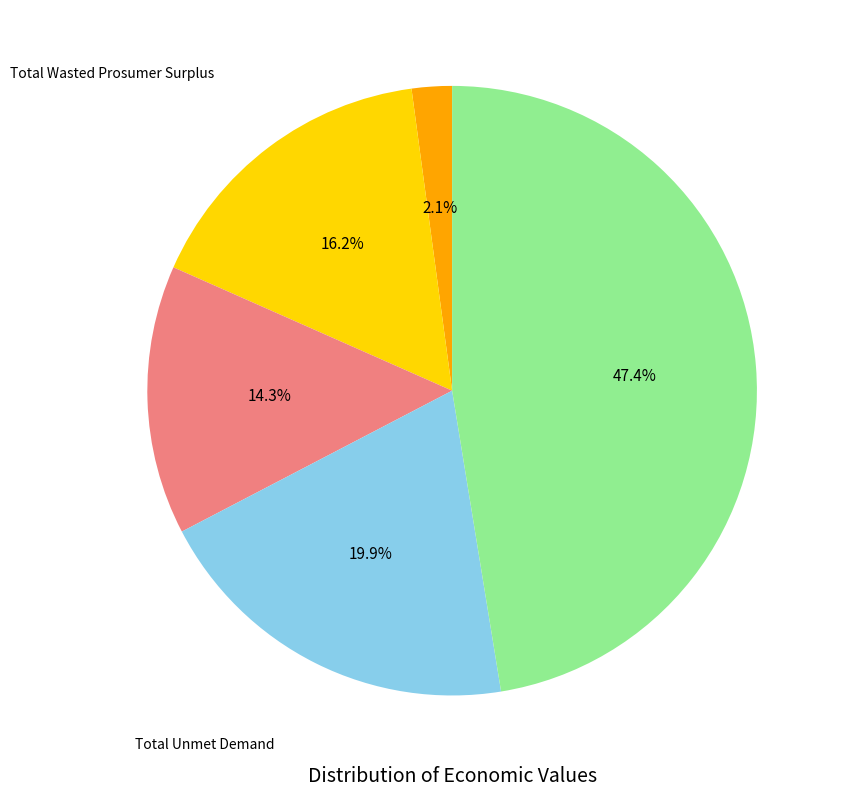

Is there any slice that represents more than half of the pie?

No